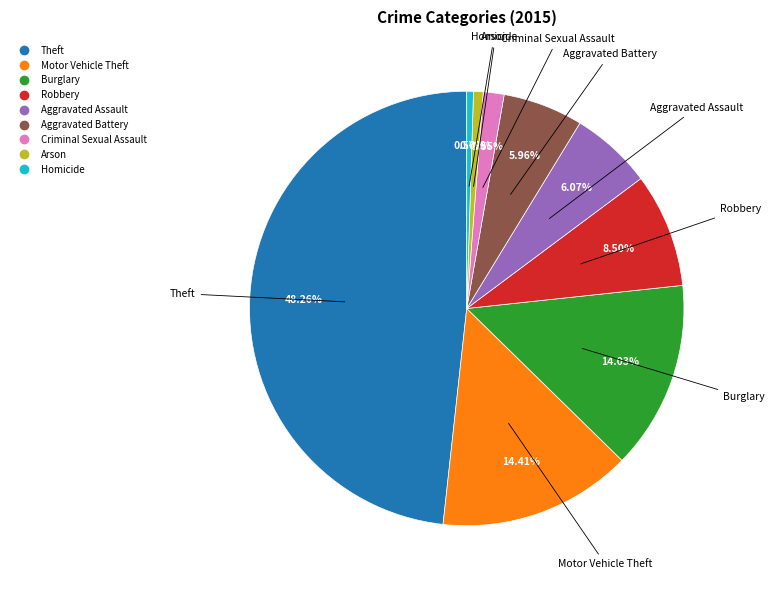

How many segments does this pie chart have?

9